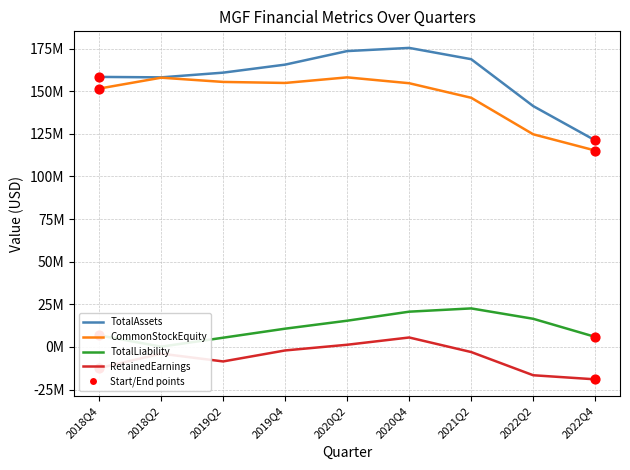

Is the value of CommonStockEquity at 2019Q2 greater than the value of TotalLiability at 2021Q2?

Yes